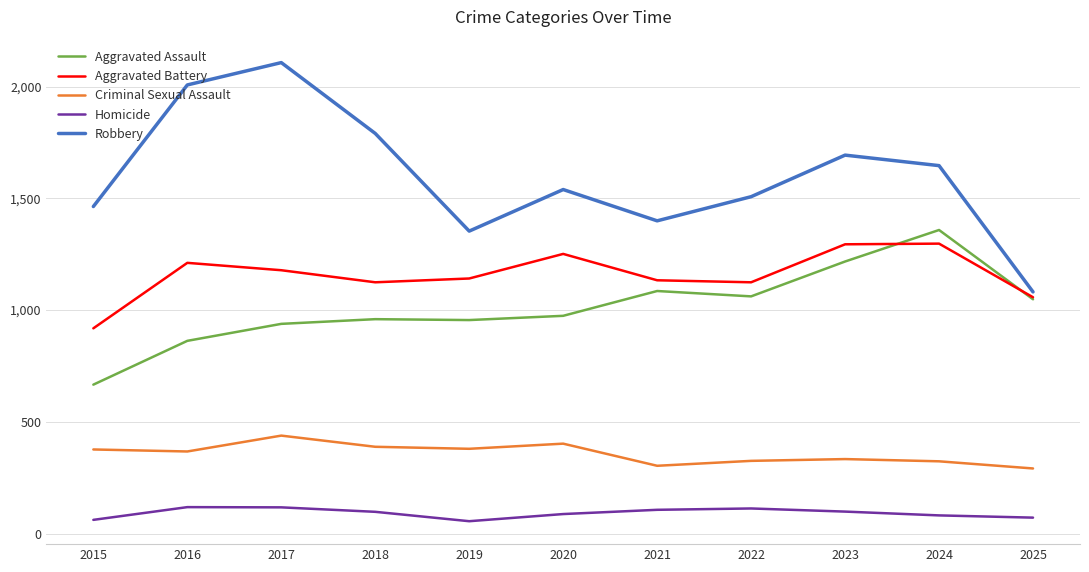

What are all the series names shown in the legend?

Aggravated Assault, Aggravated Battery, Criminal Sexual Assault, Homicide, Robbery